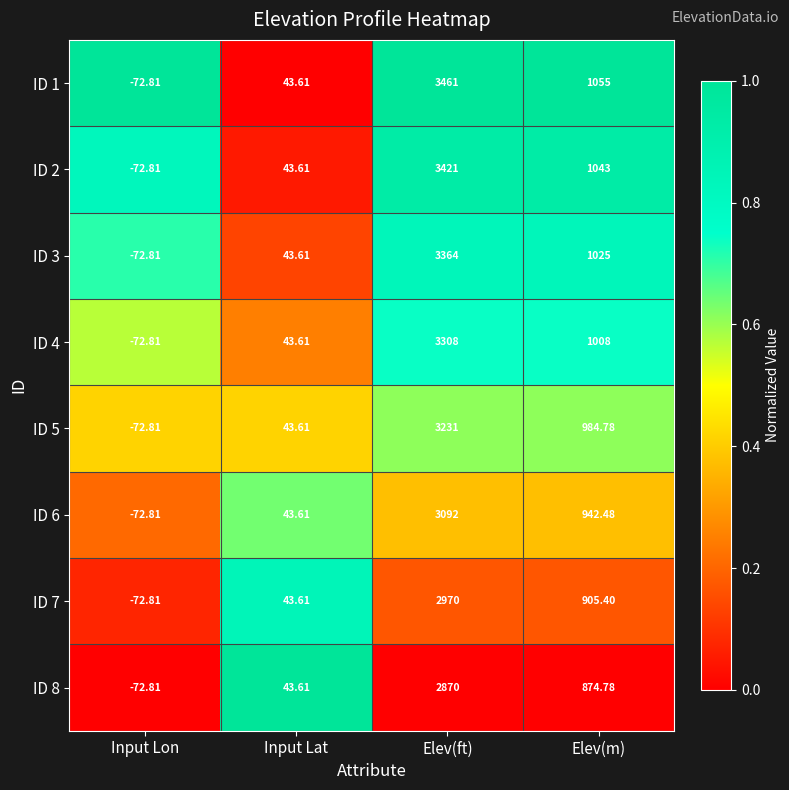

At how many categories does at least one series exceed 0?

3